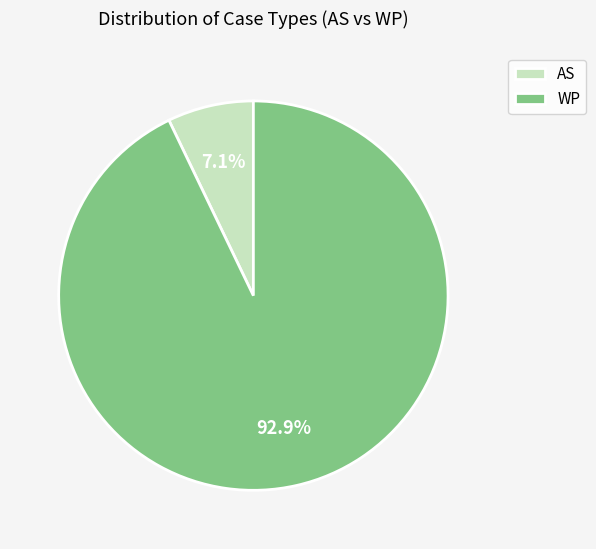

Which slice is the largest?

WP